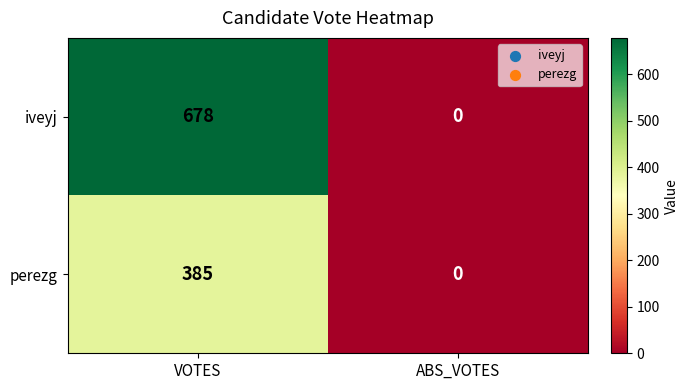

List the labels in order of iveyj value, largest first.

VOTES, ABS_VOTES